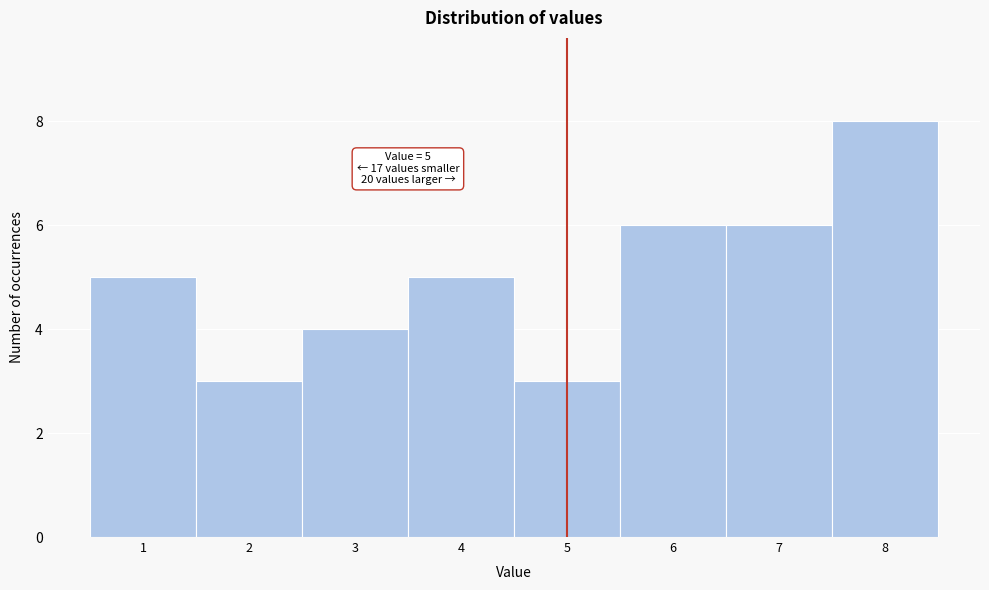

Over which range of the x-axis is the bar tallest?

7.5 to 8.5